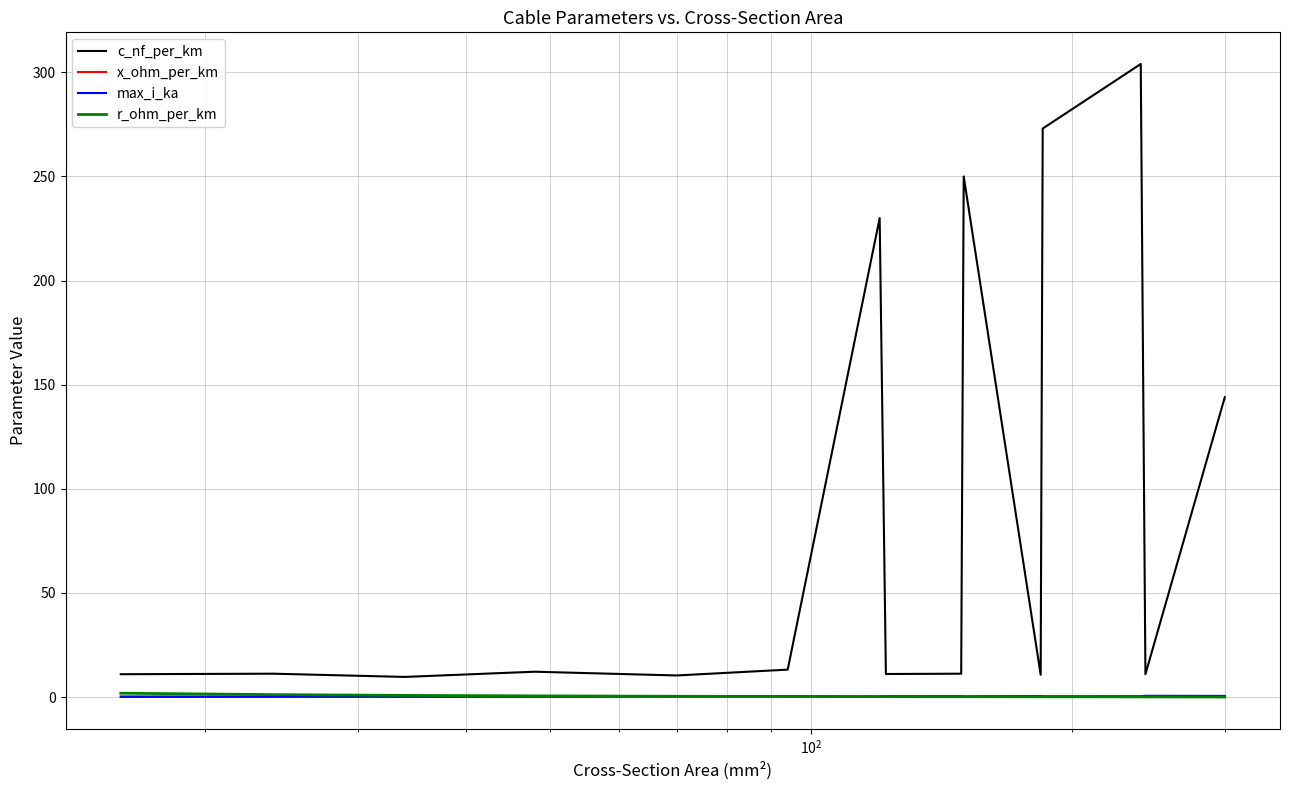

Which series has the largest range (max minus min)?

c_nf_per_km